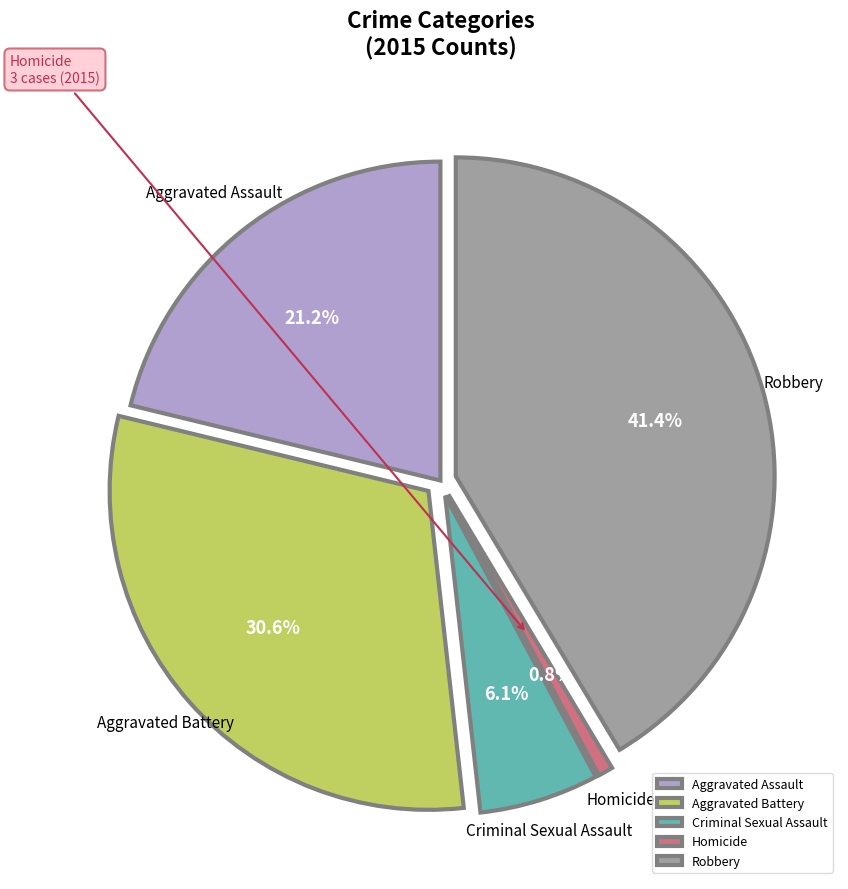

To the nearest percent, what is the average slice percentage?

20%